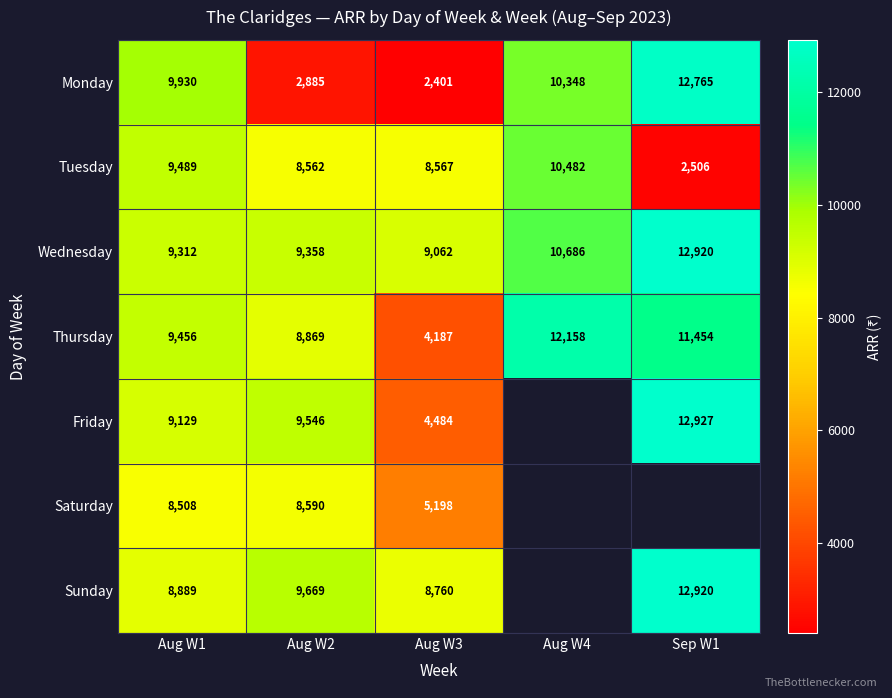

Which has a higher value, Aug W3 or Sep W1?

Sep W1